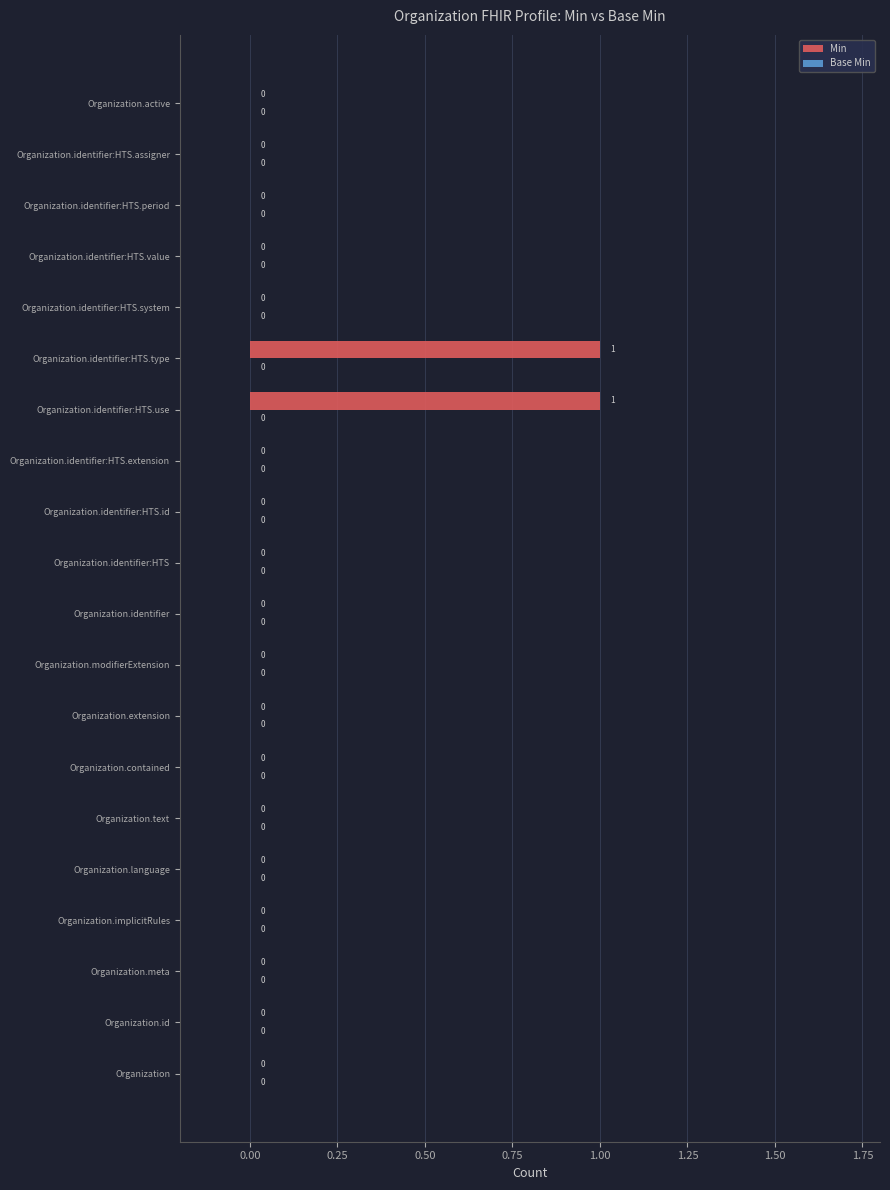

Reading bottom to top, list all the values displayed in this chart.

Organization=0	Organization.id=0	Organization.meta=0	Organization.implicitRules=0	Organization.language=0	Organization.text=0	Organization.contained=0	Organization.extension=0	Organization.modifierExtension=0	Organization.identifier=0	Organization.identifier:HTS=0	Organization.identifier:HTS.id=0	Organization.identifier:HTS.extension=0	Organization.identifier:HTS.use=1	Organization.identifier:HTS.type=1	Organization.identifier:HTS.system=0	Organization.identifier:HTS.value=0	Organization.identifier:HTS.period=0	Organization.identifier:HTS.assigner=0	Organization.active=0